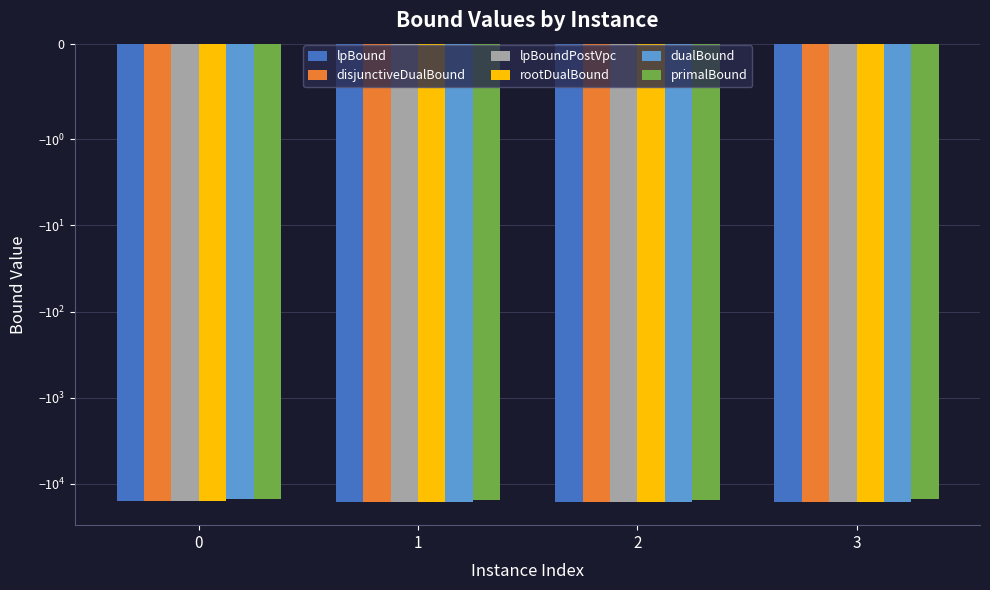

Which category has the lowest value across all series?

1